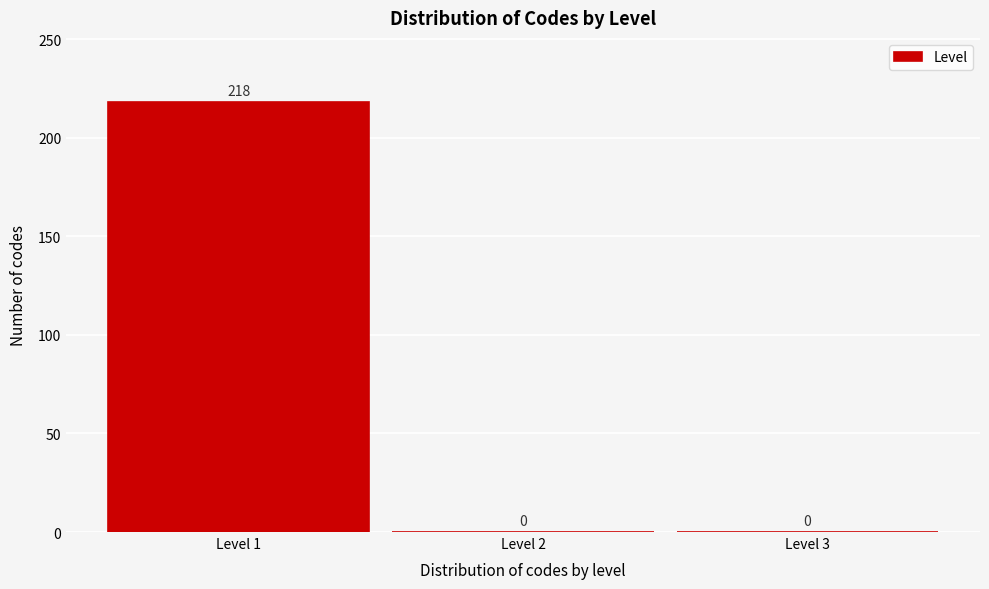

What is the height of the bar covering 0.5 to 1.5 on the x-axis?

218